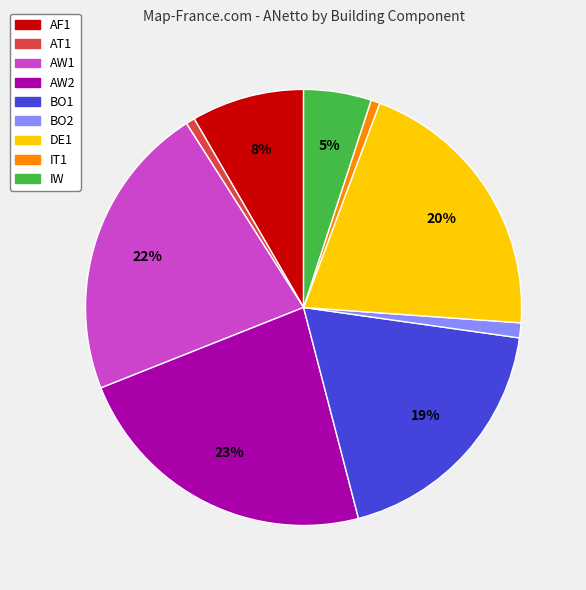

Count the number of slices in the pie.

9